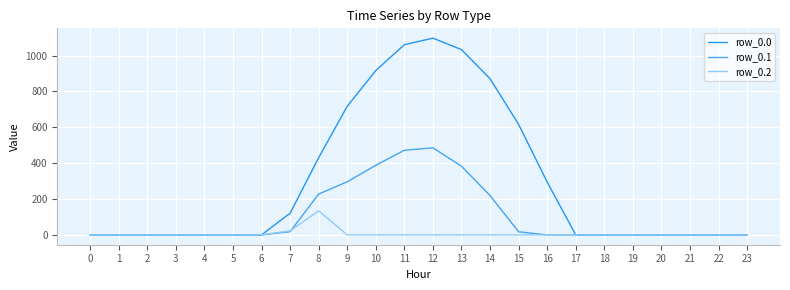

How many lines are shown in the chart?

3